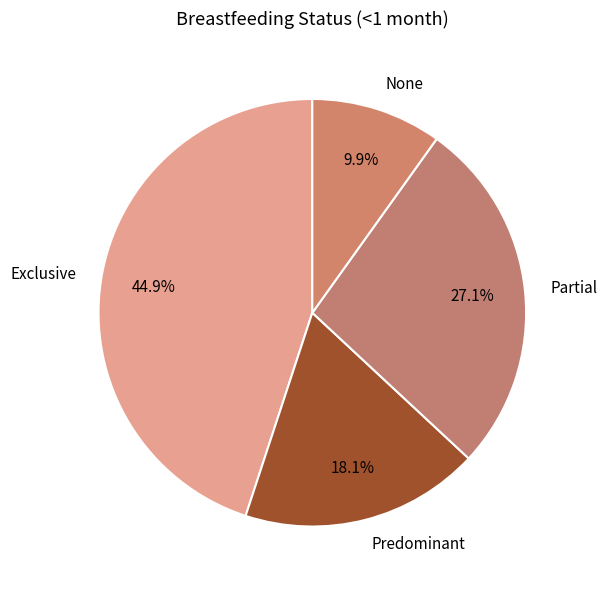

Which category has the biggest portion of the pie?

Exclusive